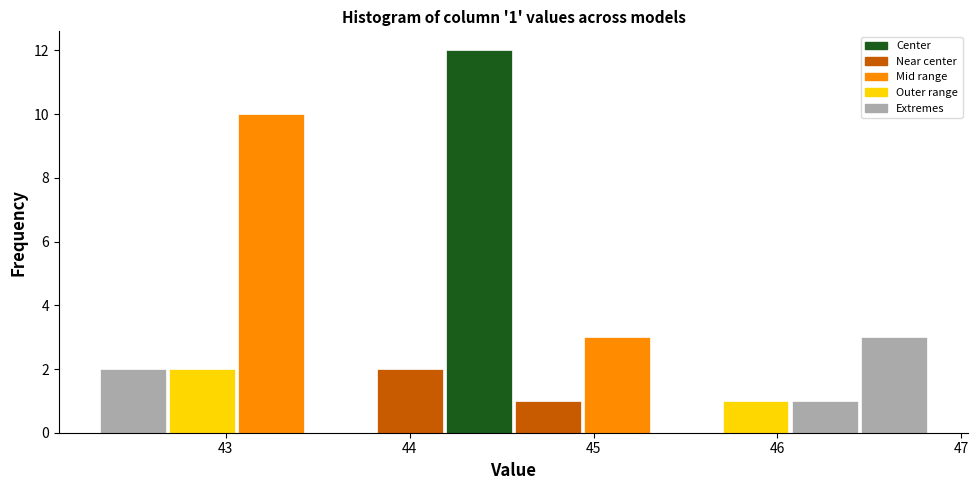

Around what value on the x-axis is the tallest bar? Give the approximate position of its centre, as read against the axis.

44.4